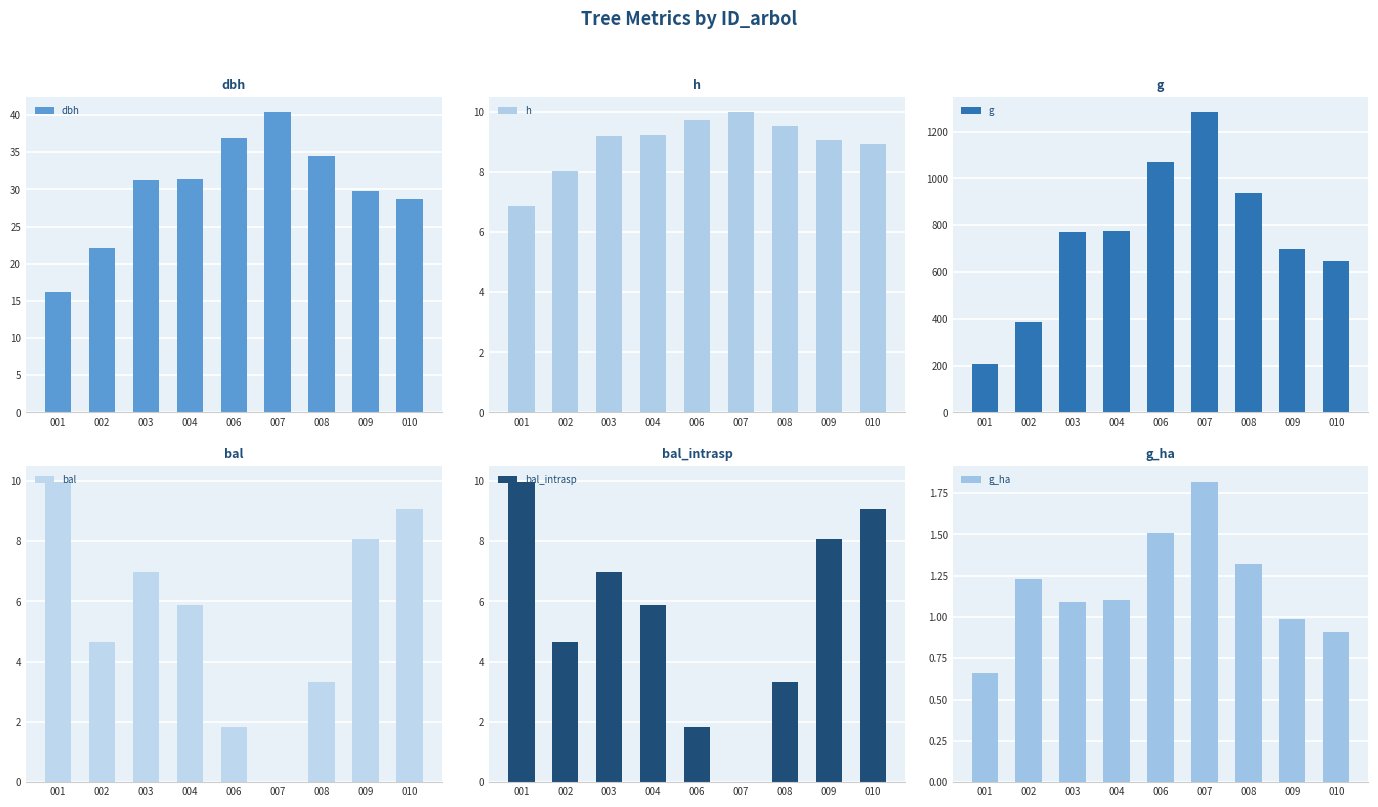

The value of g at 006 is 1704.7. True or false?

False